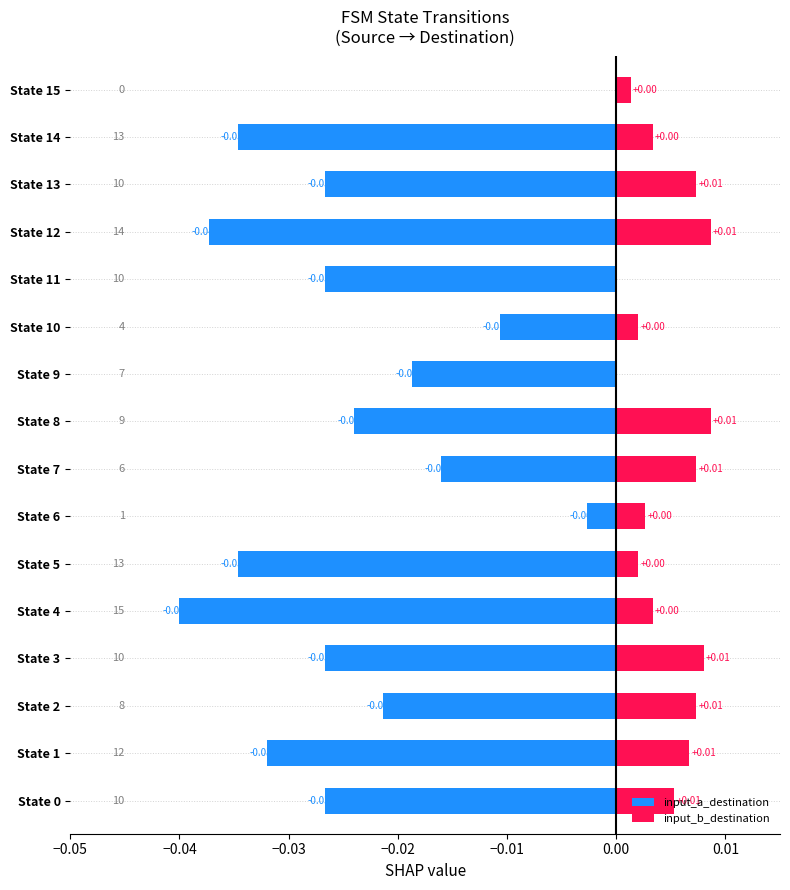

The input_a_destination series shows -0.0 at State 6. True or false?

True